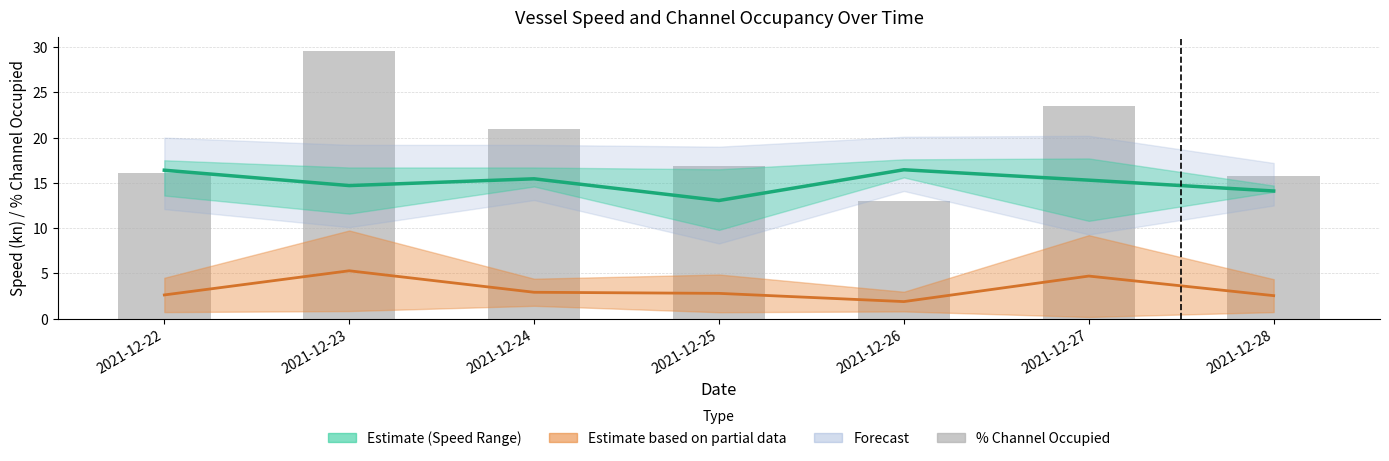

At which label does Channel Occ. Mid reach its minimum?

2021-12-26